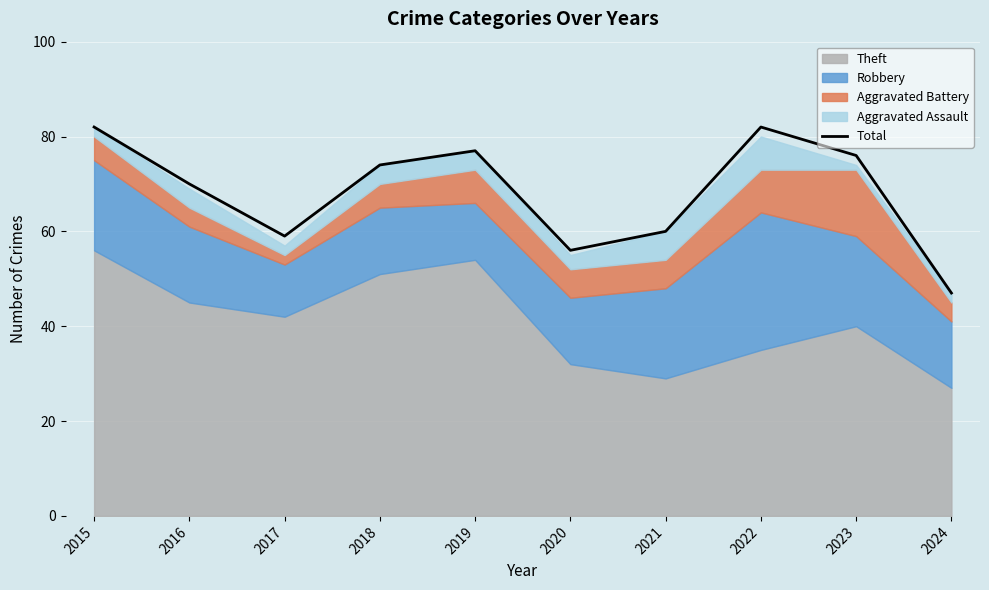

How many categories are shown in the chart?

10